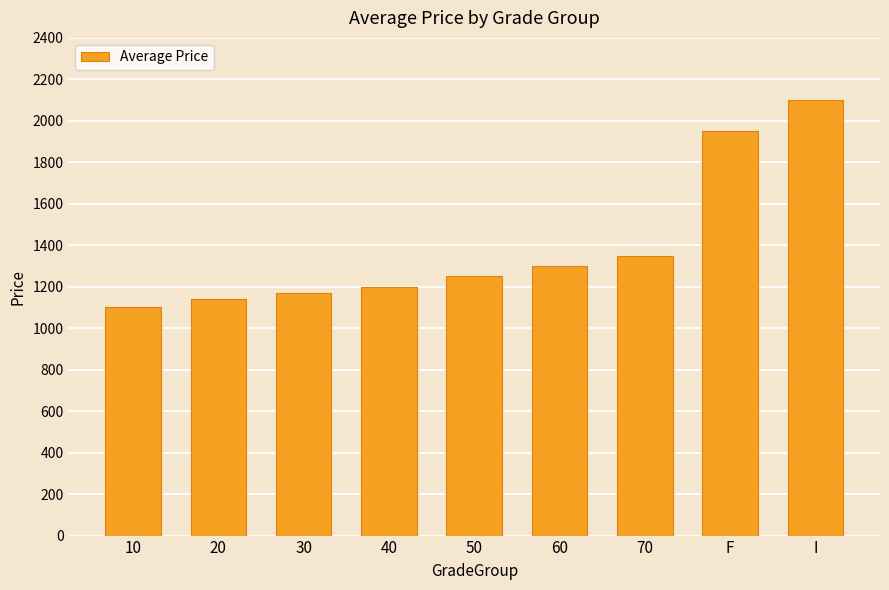

What is the smallest value displayed?

1100